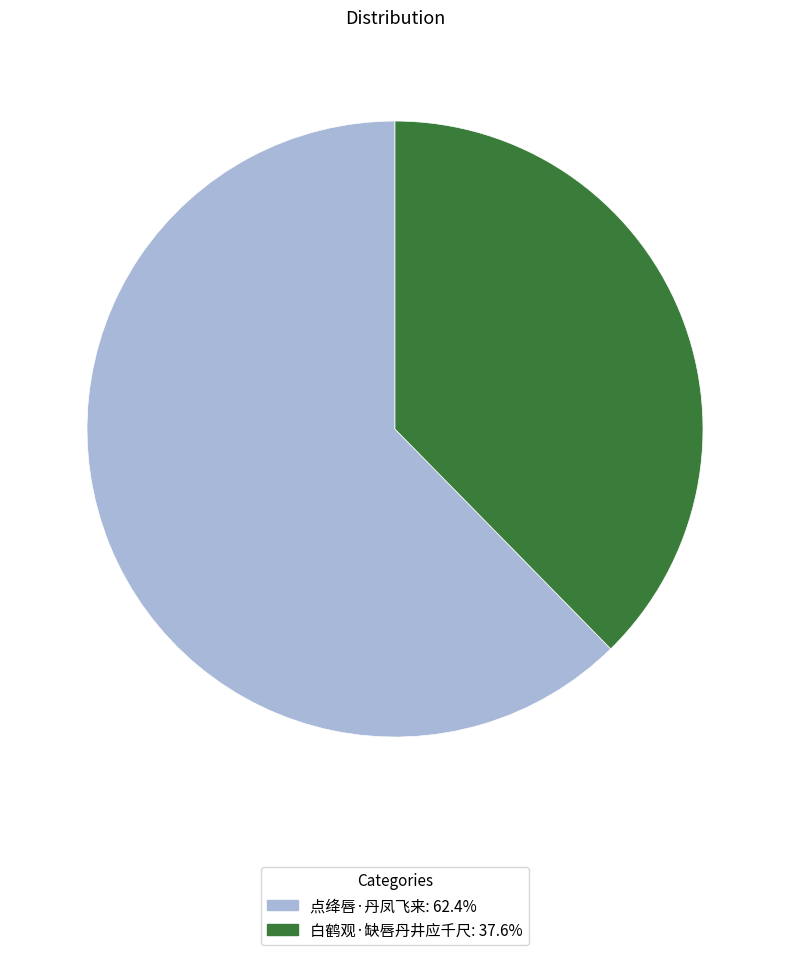

What is the ratio of the value at 白鹤观·缺唇丹井应千尺 to the value at 点绛唇·丹凤飞来?

0.6